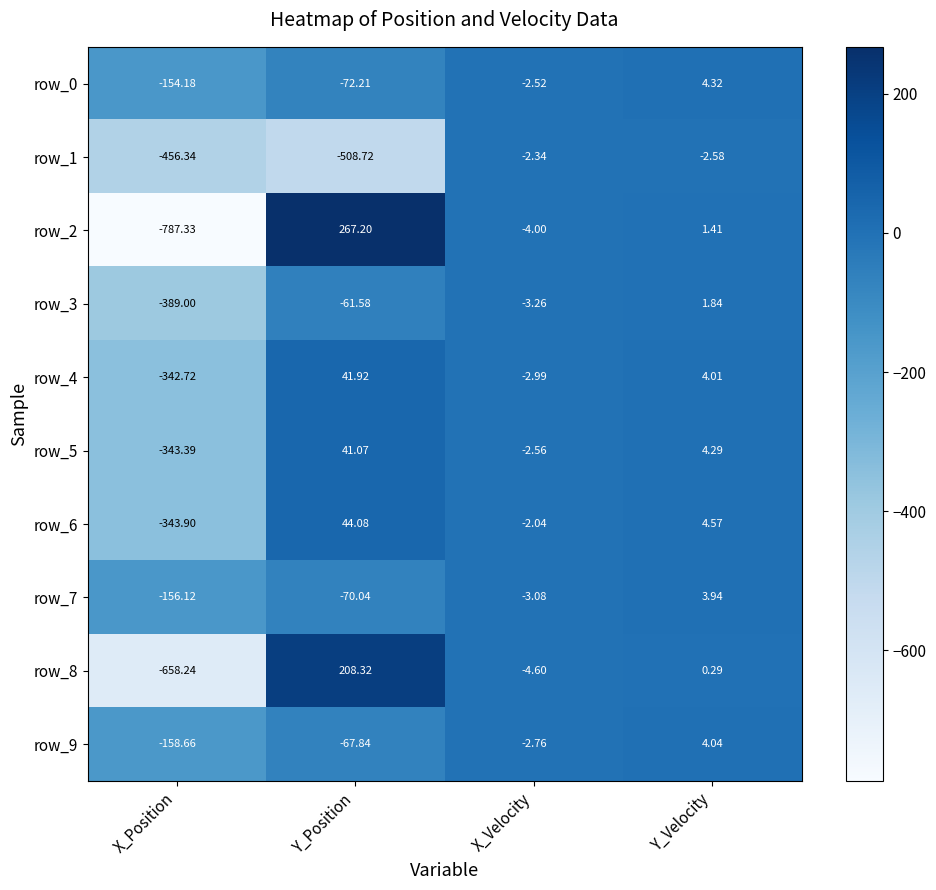

How many negative values does the row_2 series have?

2